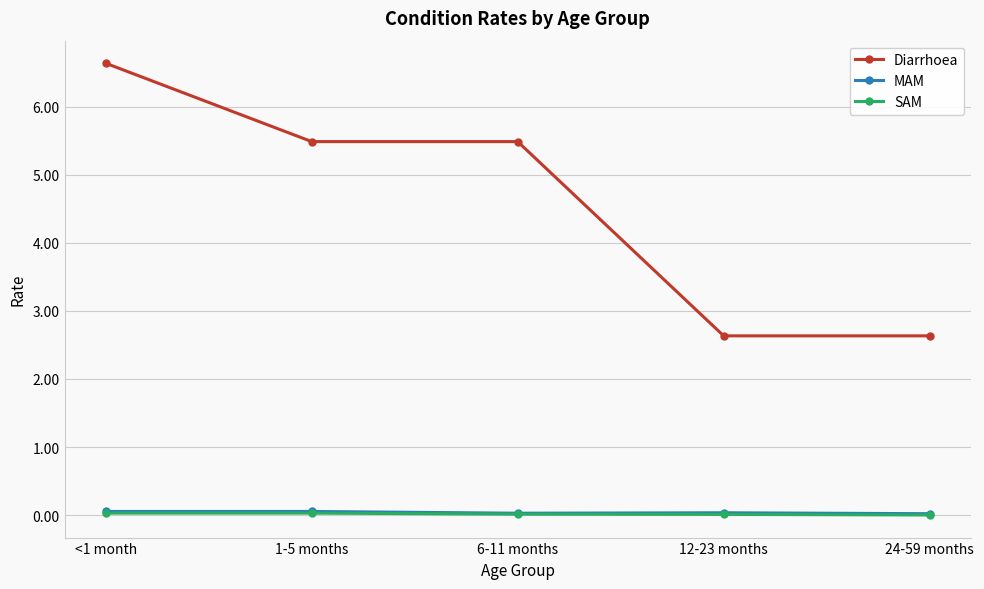

The MAM series shows 0.0 at 6-11 months. True or false?

True